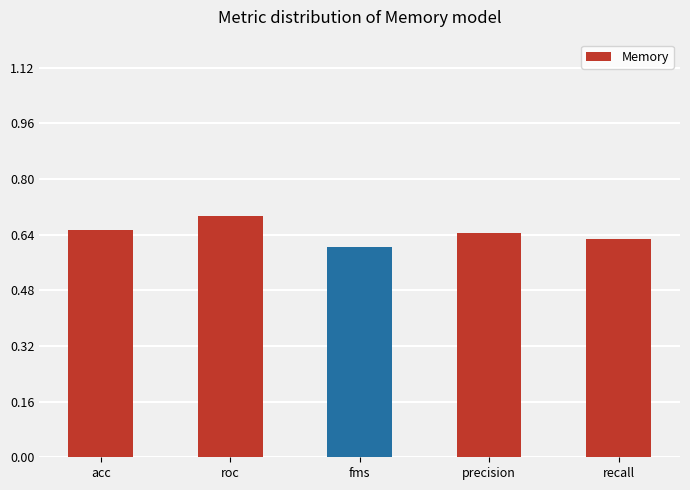

Which has a higher value, fms or recall?

recall